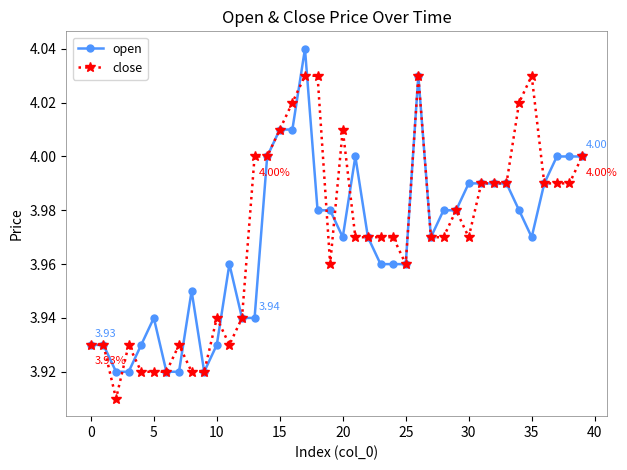

Rank the series by their maximum value, from highest to lowest.

open, close